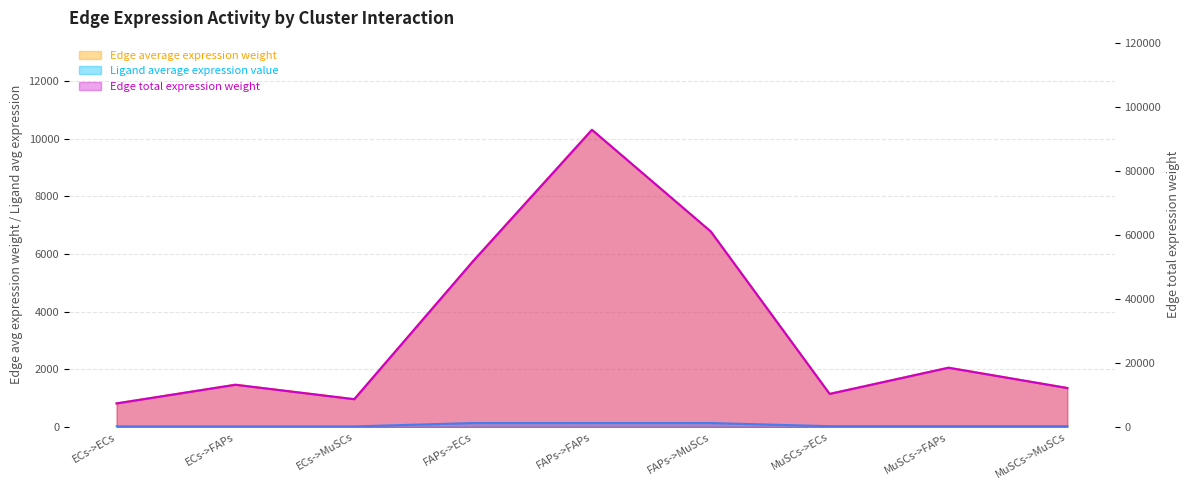

What is the value of the Edge total expression weight point at the 3rd from the left?

8675.6